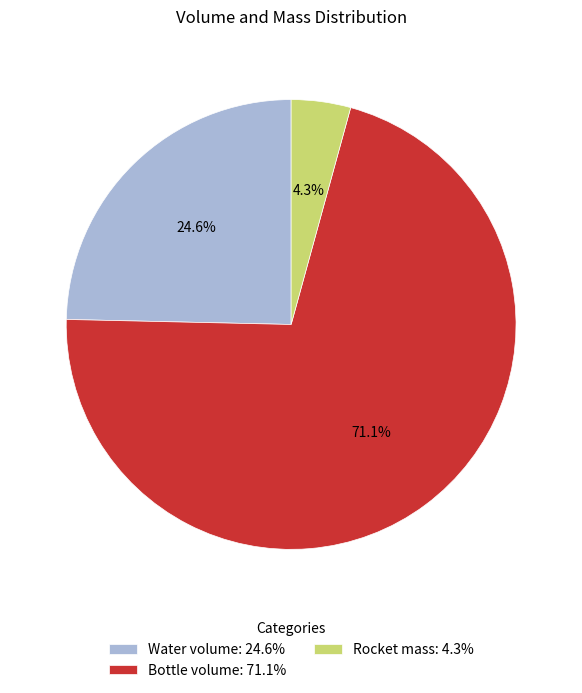

Rank the categories by value from highest to lowest.

Bottle volume, Water volume, Rocket mass